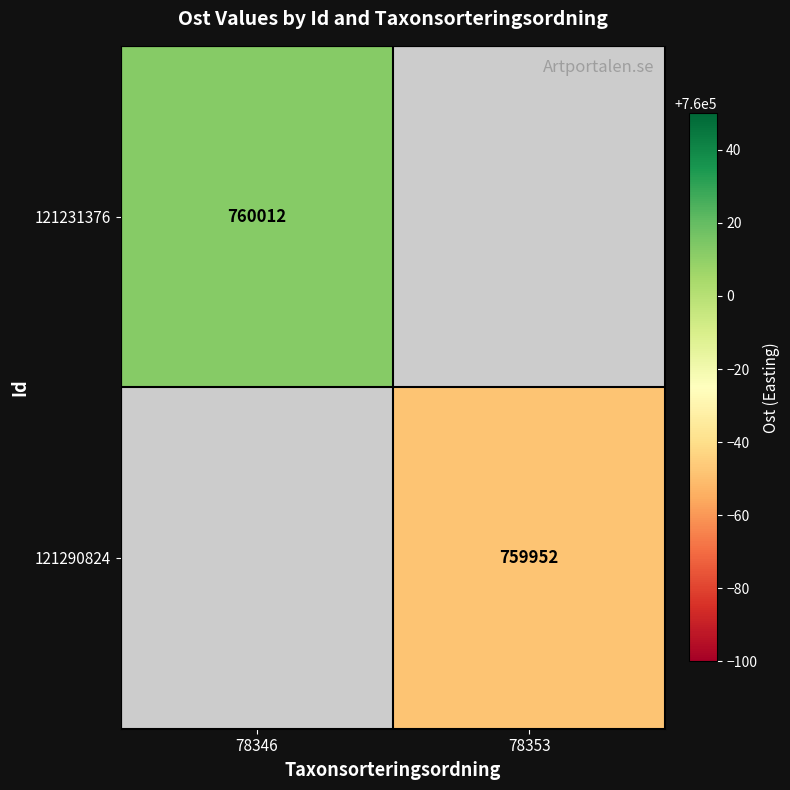

At how many categories does at least one series exceed 759957?

1